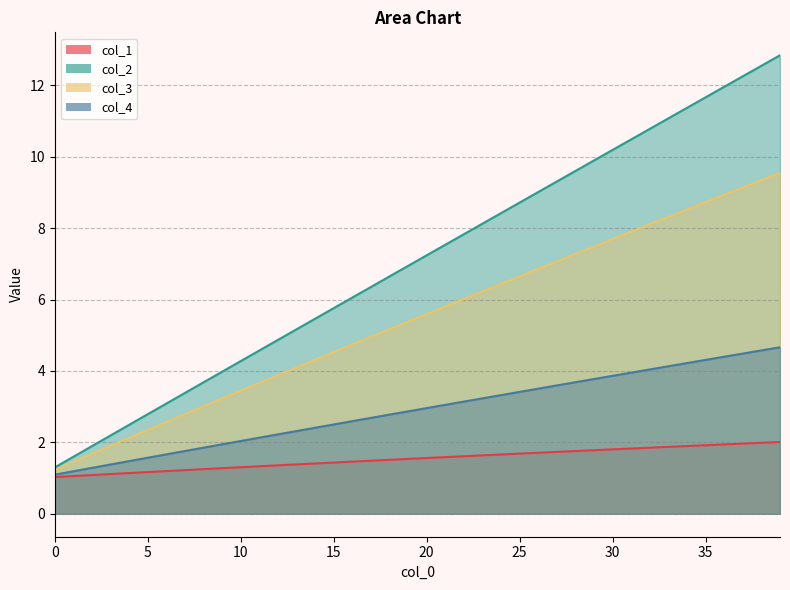

Where is col_3 nearest to the value 5?

17